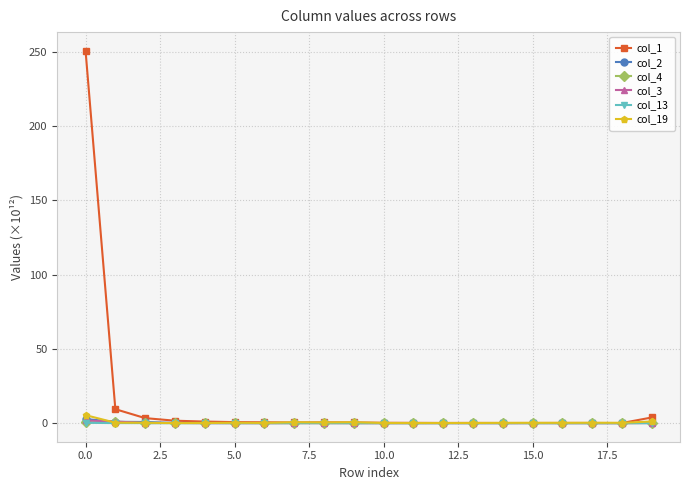

Which series has the largest total across all categories?

col_1